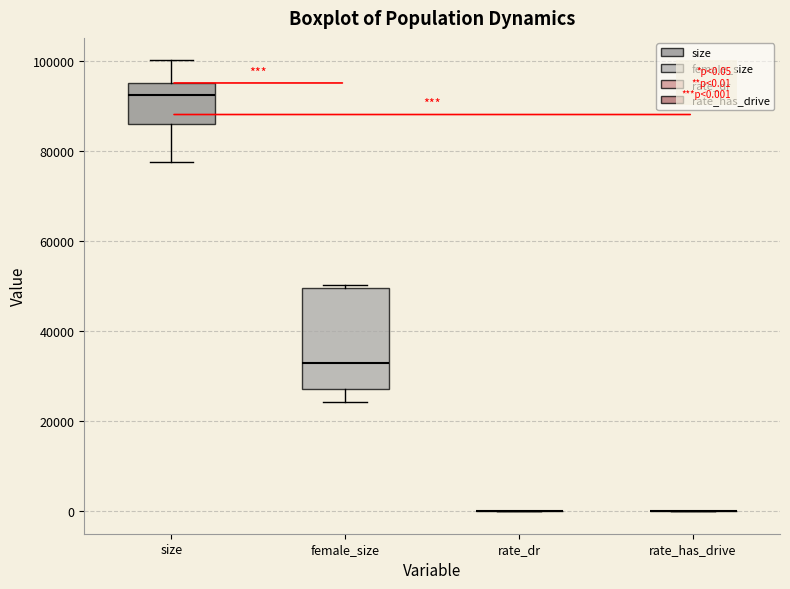

Where does the upper whisker of the box for size end on the y-axis? The values are not printed on the chart, so give them approximately, as read against the axis.

100000